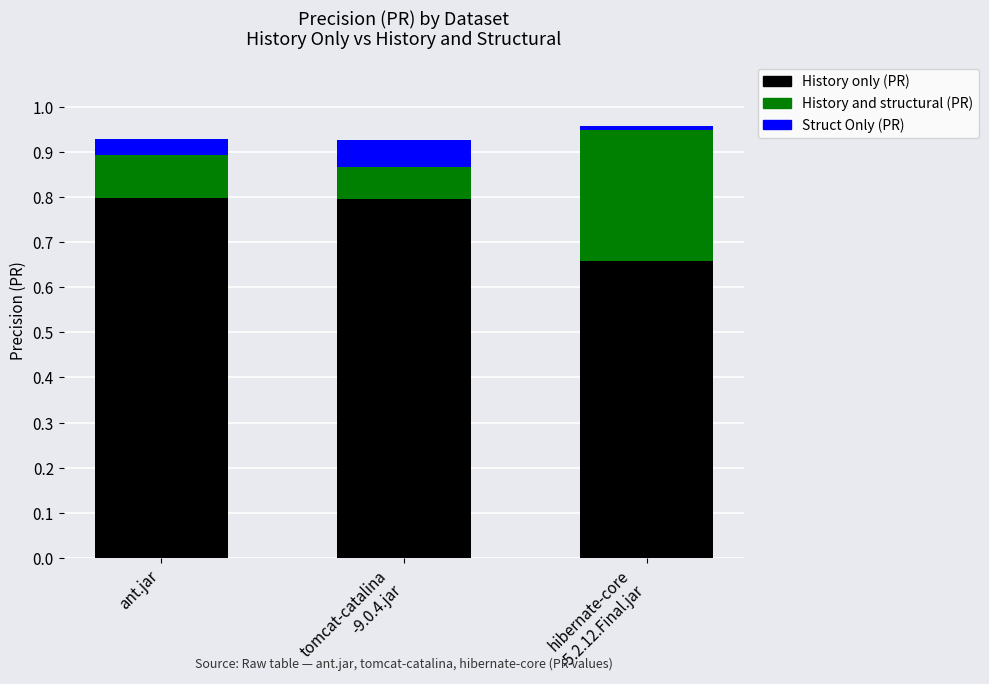

How many distinct data groups are displayed?

3